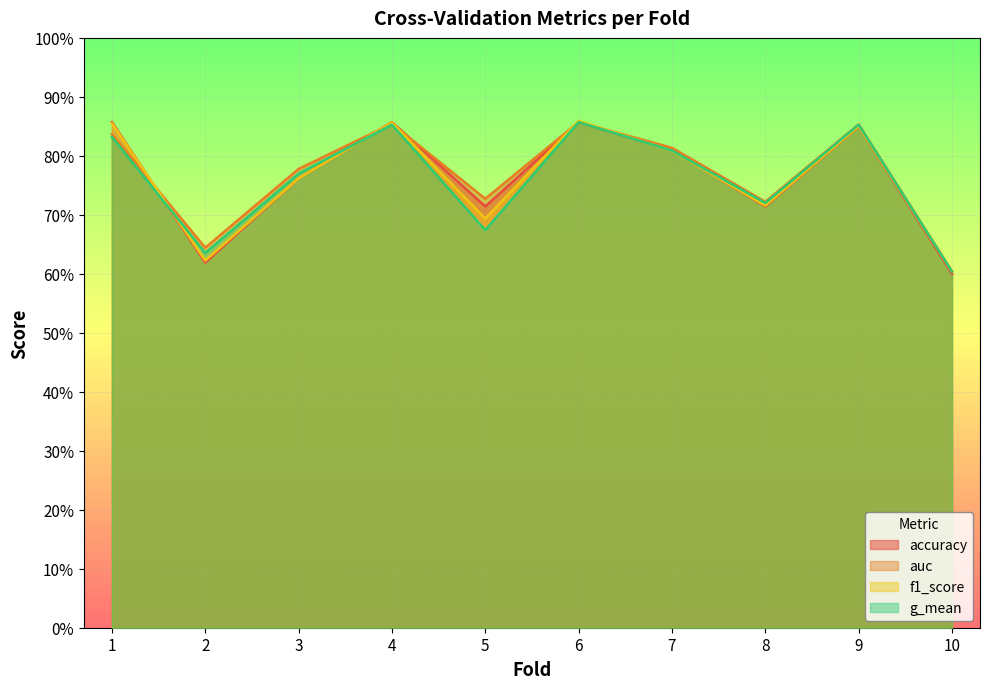

In f1_score, how many points are higher than both neighbors (excluding endpoints)?

3